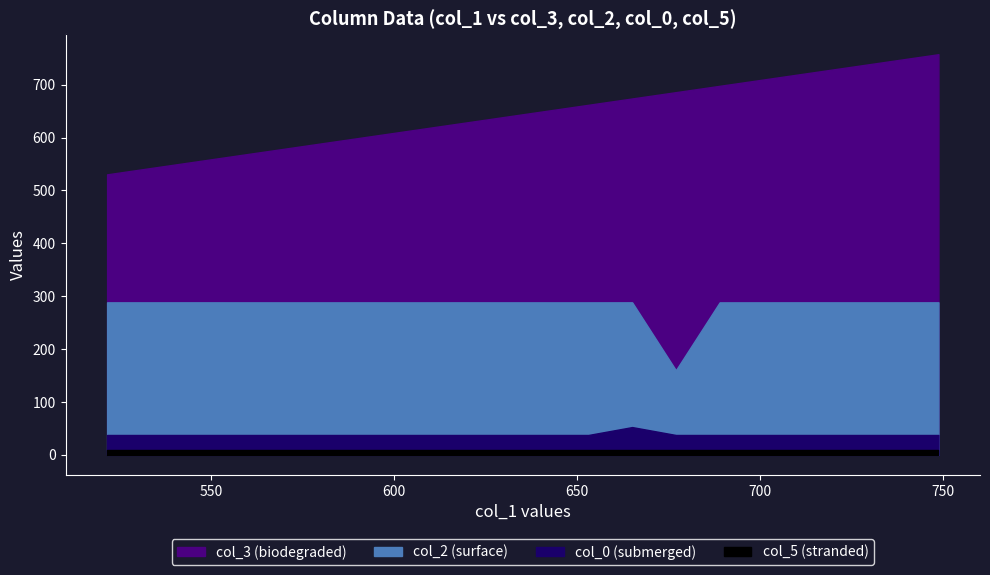

Does the chart display data point markers on the line(s)?

No